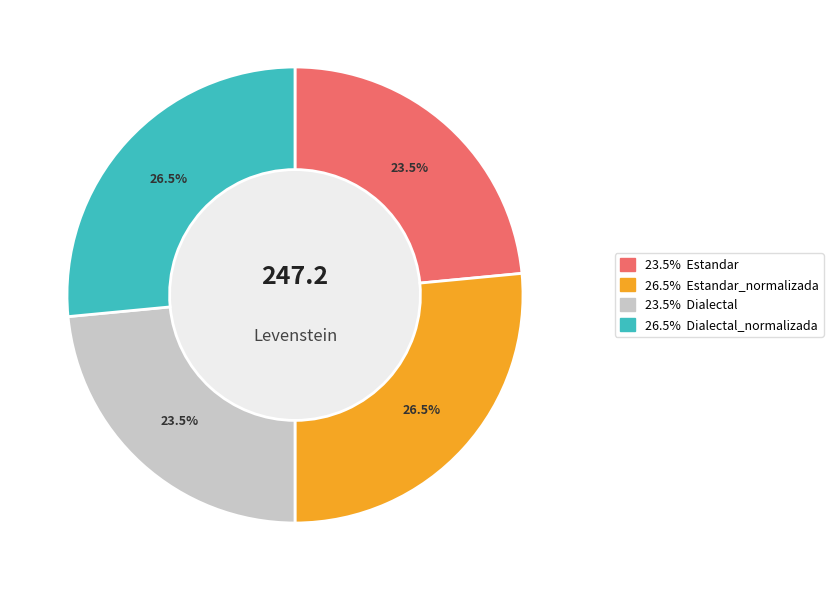

To the nearest percent, what is the difference between the largest and smallest slice percentages?

3%